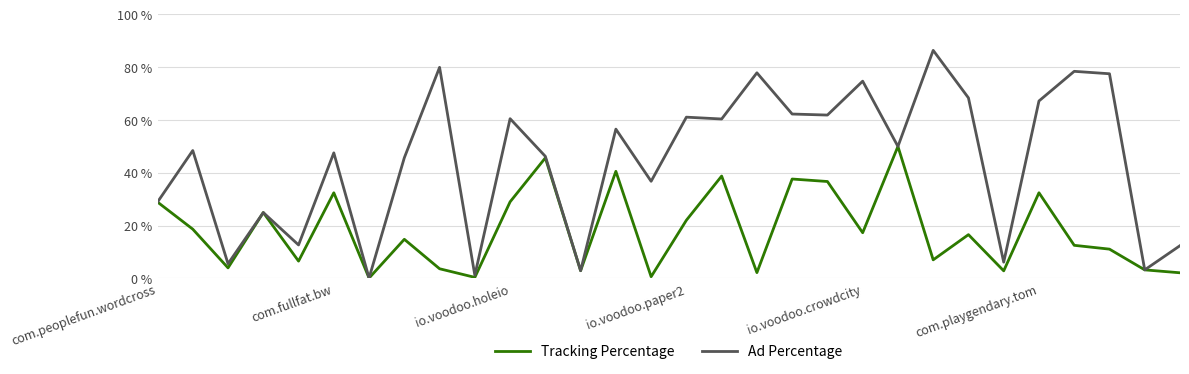

List the series in order of their overall mean, highest first.

Ad Percentage, Tracking Percentage